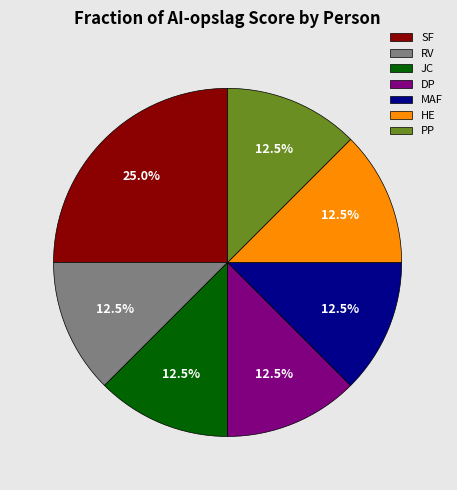

Approximately how many times larger is the value at RV compared to DP?

1.0